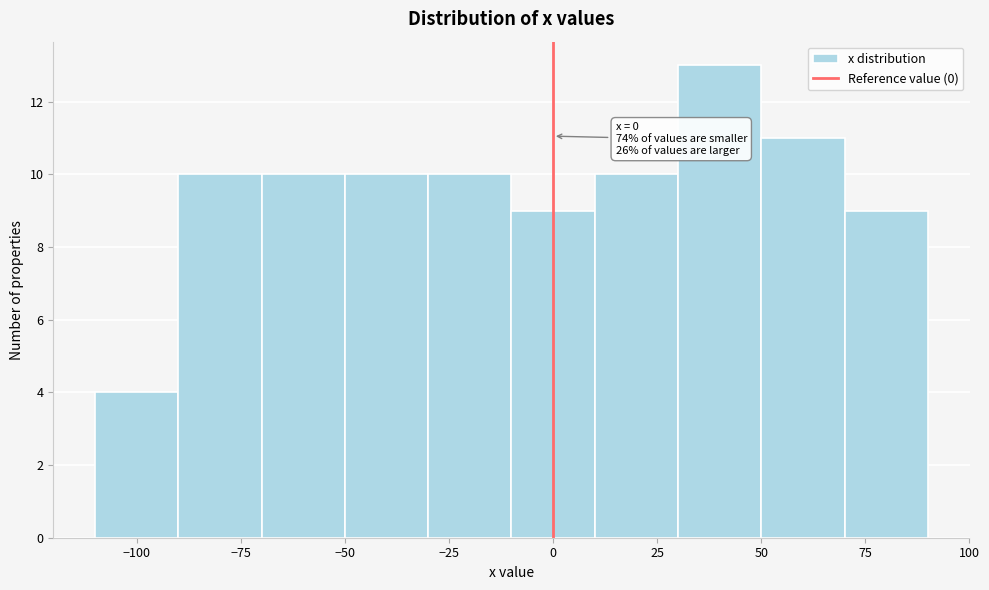

Over which range of the x-axis is the bar tallest?

30 to 50